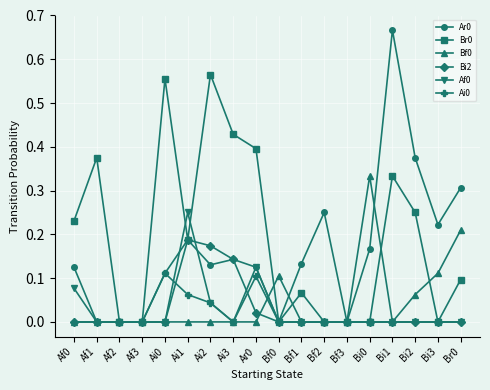

Is the value of Br0 at Ar0 greater than the value of Ai0 at Bi3?

Yes